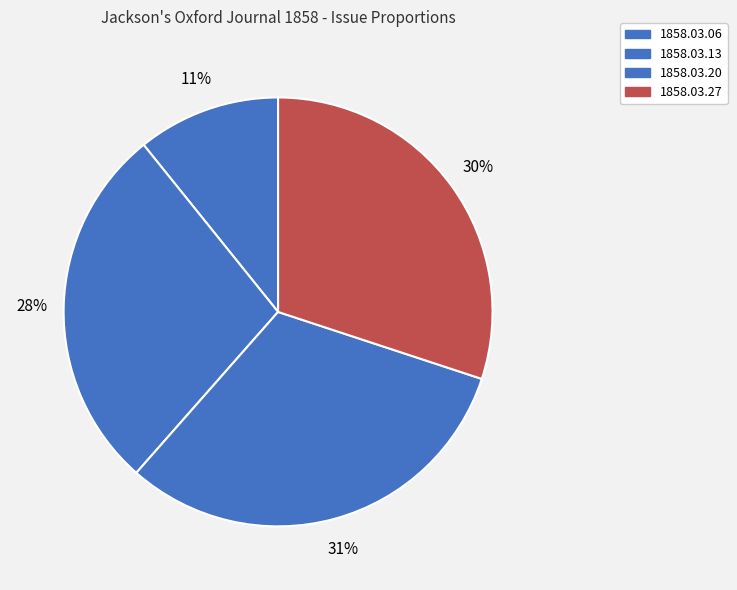

To the nearest percent, what is the average slice percentage?

25%